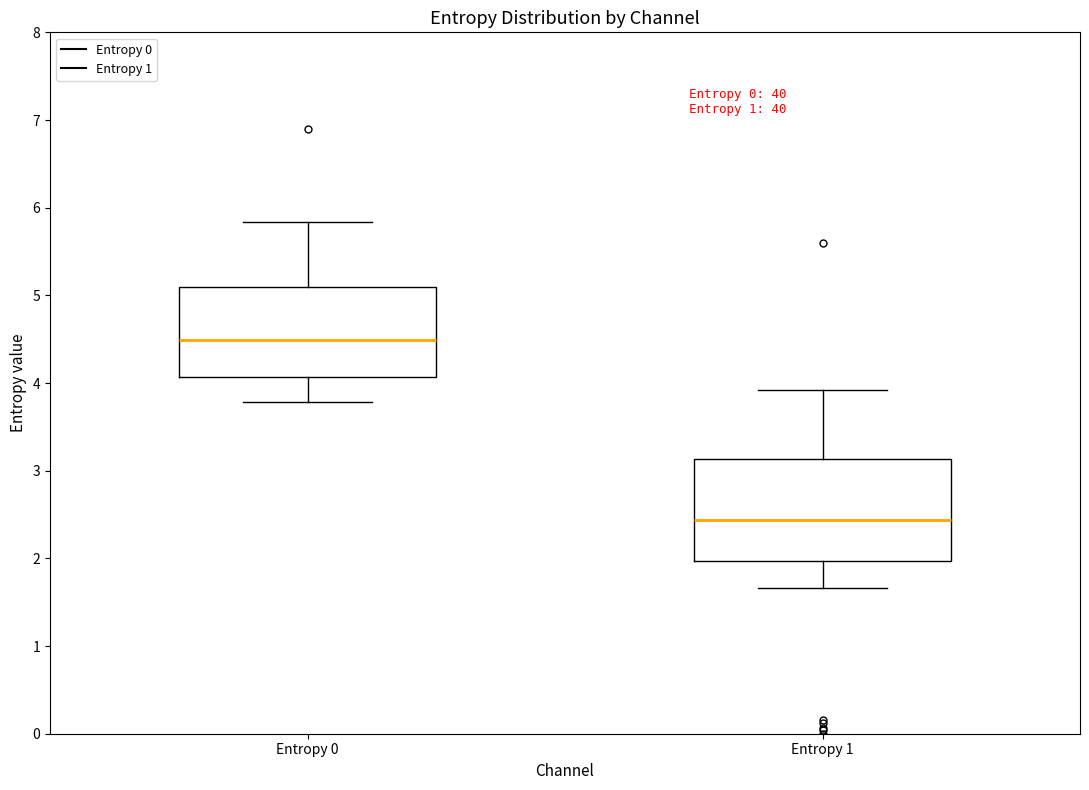

Which box has the highest median line?

Entropy 0